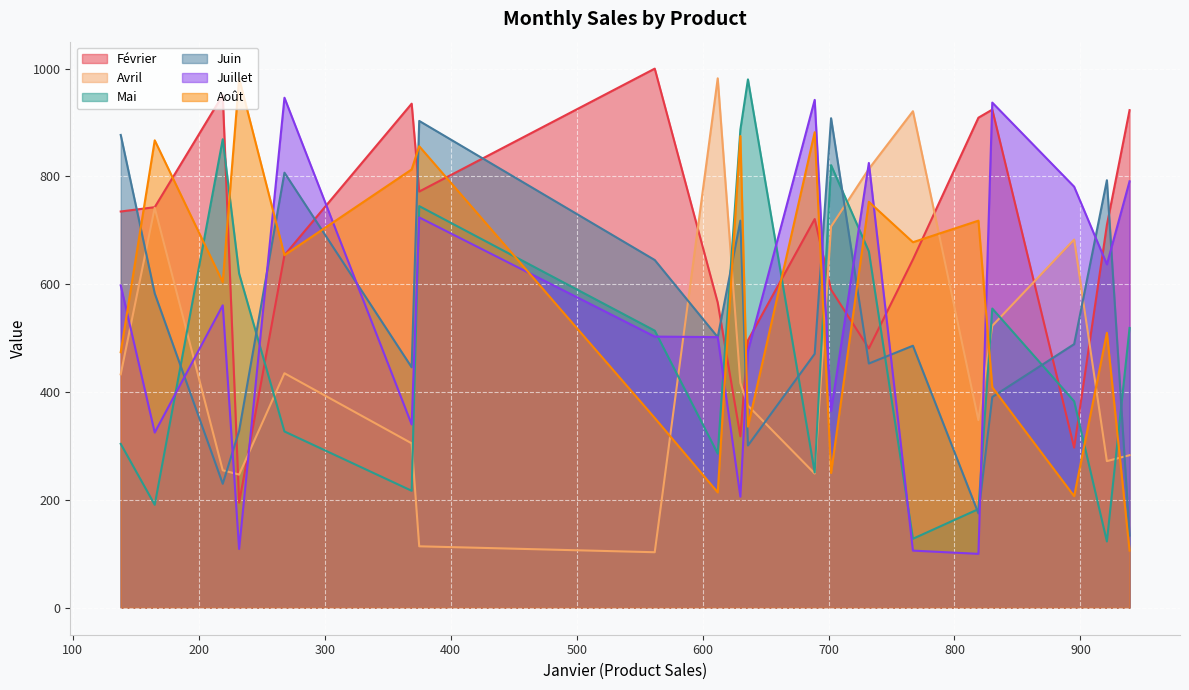

Which series ends up on top after the final intersection of Juillet and Mai?

Juillet